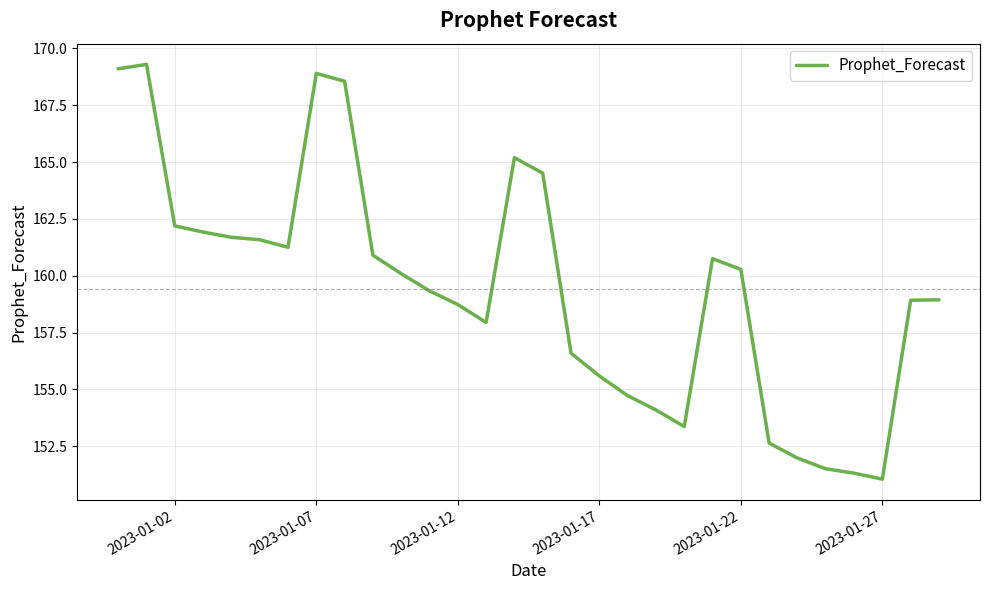

True or false: the data has more than 0 interior local peaks.

True